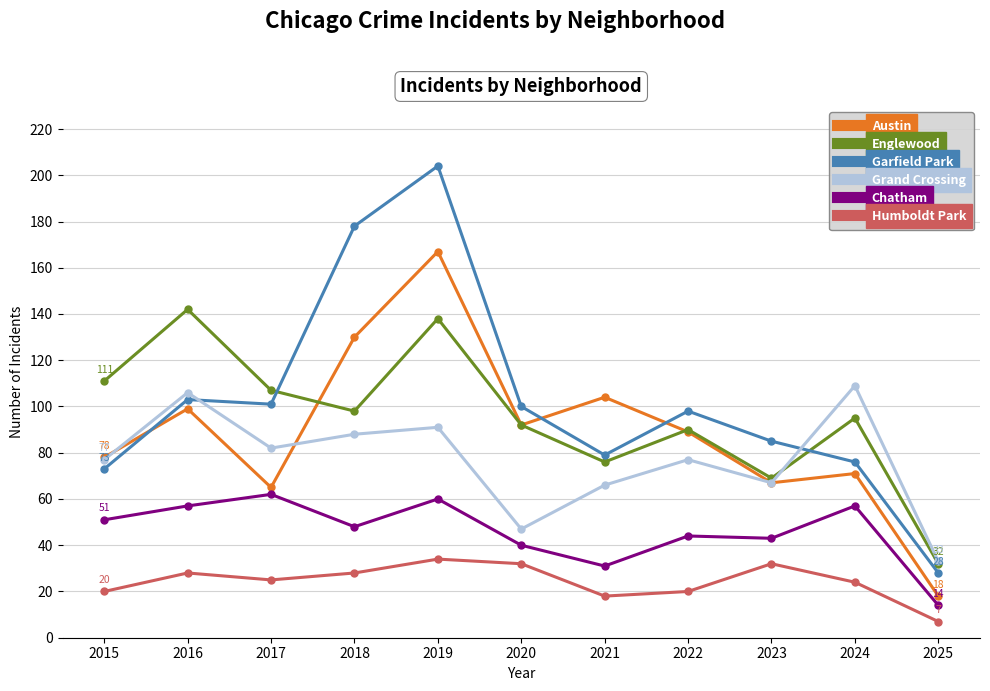

What is the difference between the Grand Crossing values at 2015 and 2018?

11